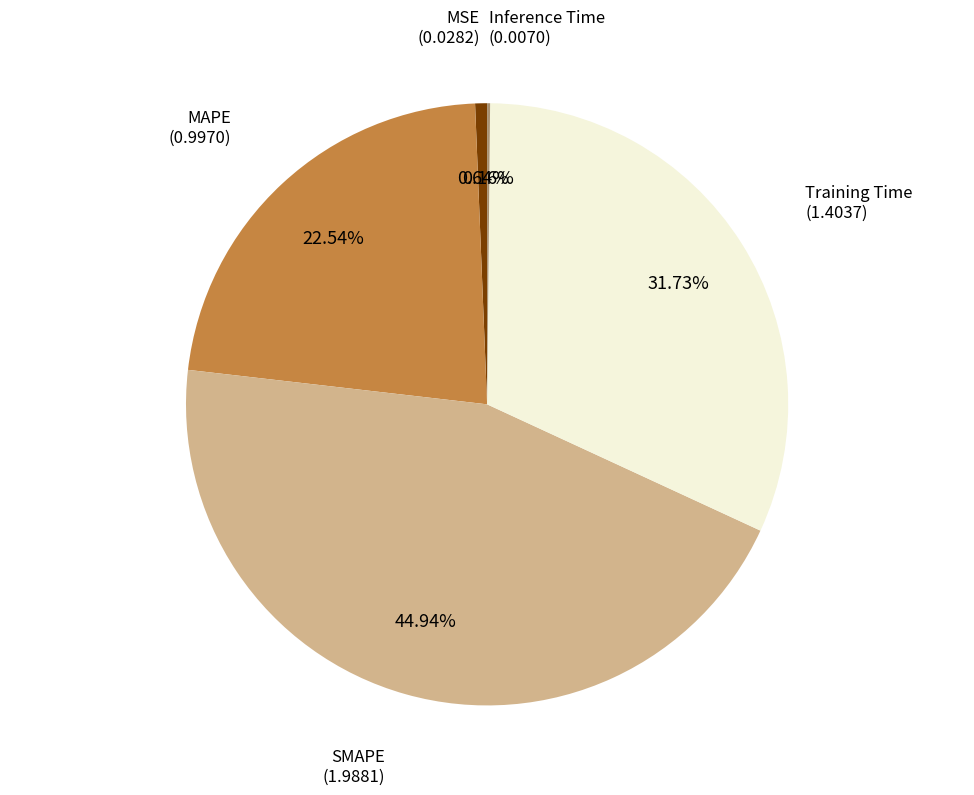

Is there any slice that represents more than half of the pie?

No